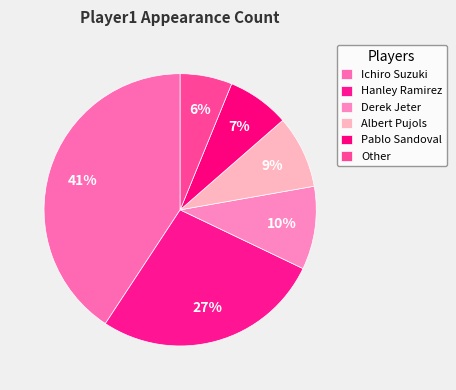

Count the number of slices in the pie.

6